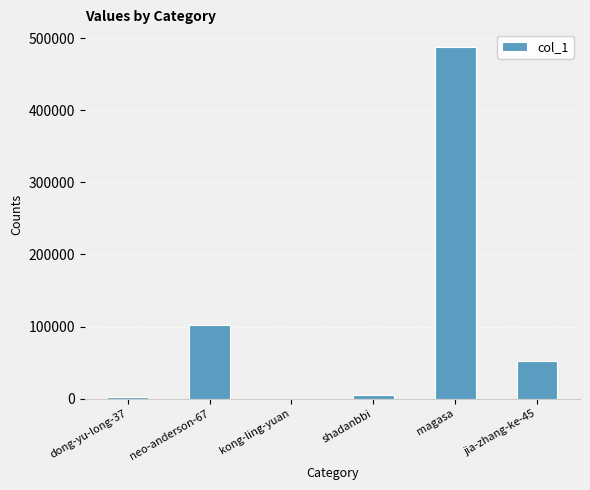

What is the sum of all values?

650695